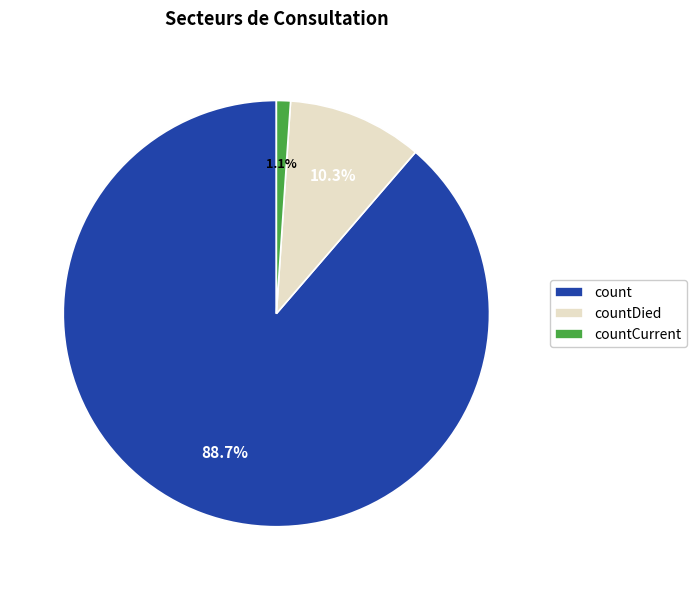

How many slices are in this pie chart?

3